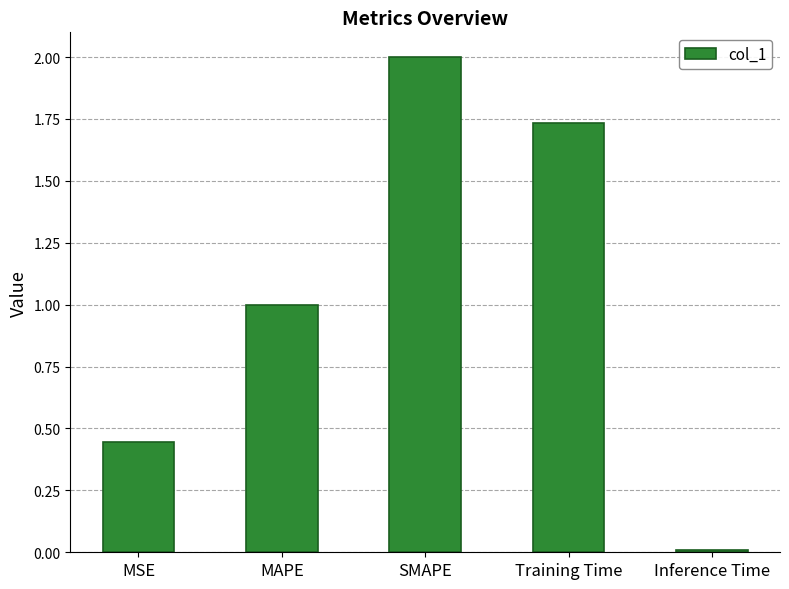

Rank the categories by value from highest to lowest.

SMAPE, Training Time, MAPE, MSE, Inference Time